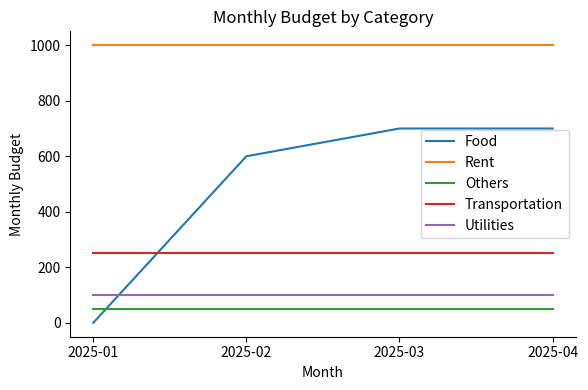

The value of Rent at 2025-04 is 231. True or false?

False